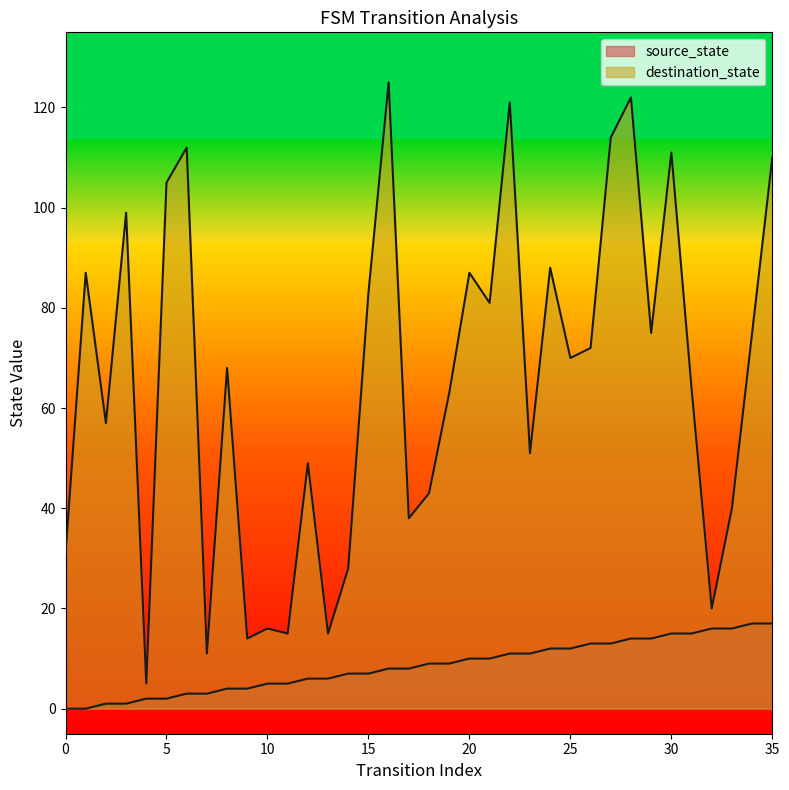

How many data points in source_state are less than 9?

18